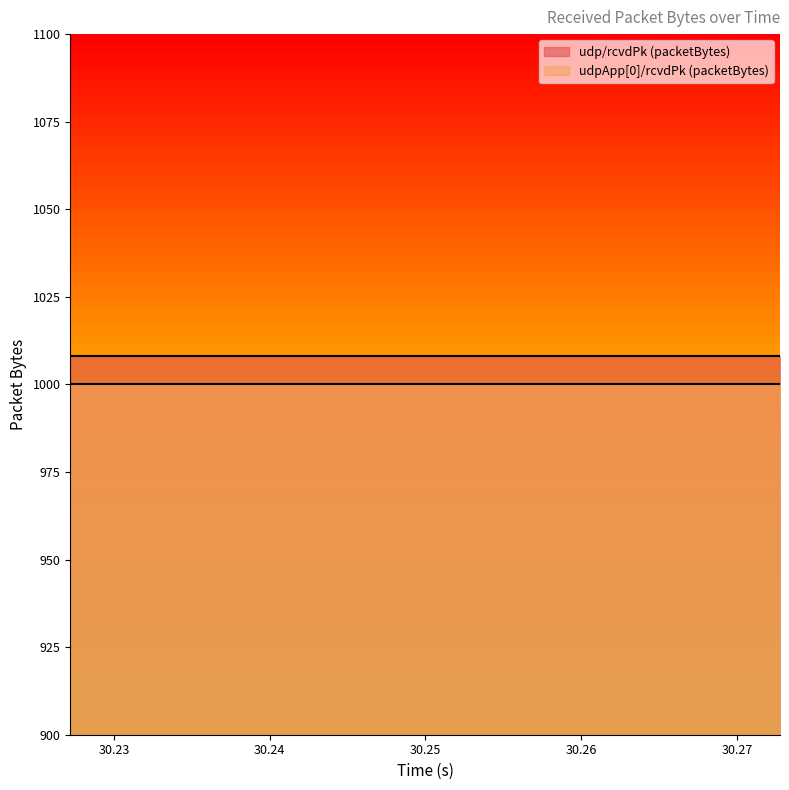

What are all the series names shown in the legend?

udp/rcvdPk (packetBytes), udpApp[0]/rcvdPk (packetBytes)